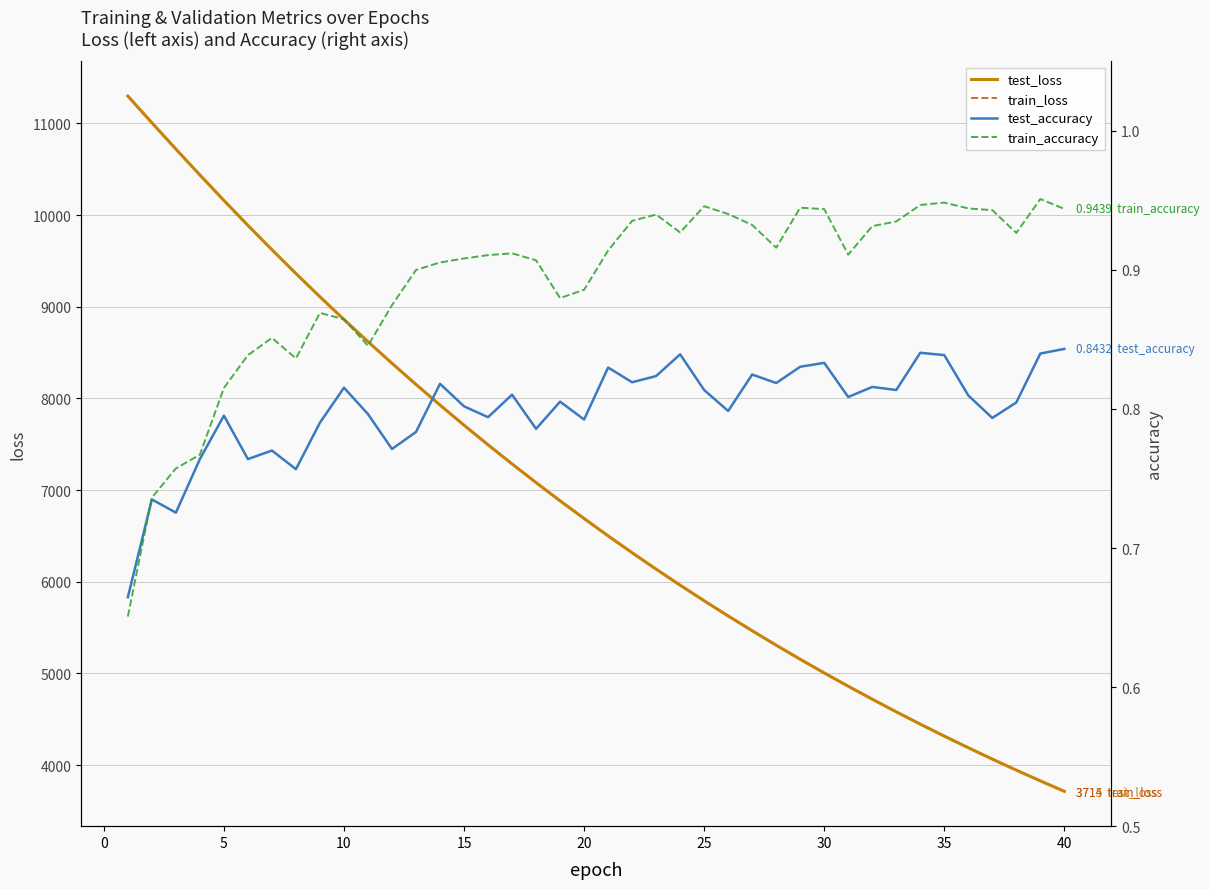

What is the maximum value for train_loss?

11296.7